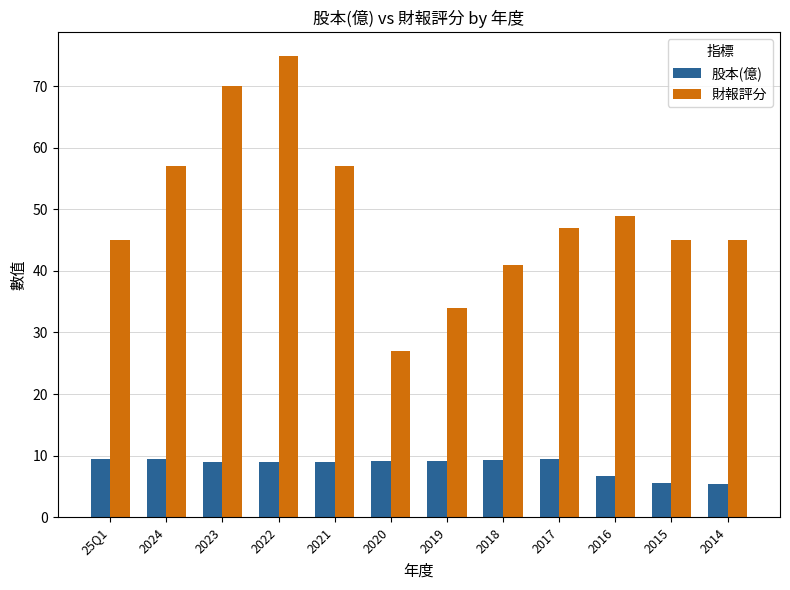

What is the sum of the 股本(億) values at 25Q1 and 2018?

18.8